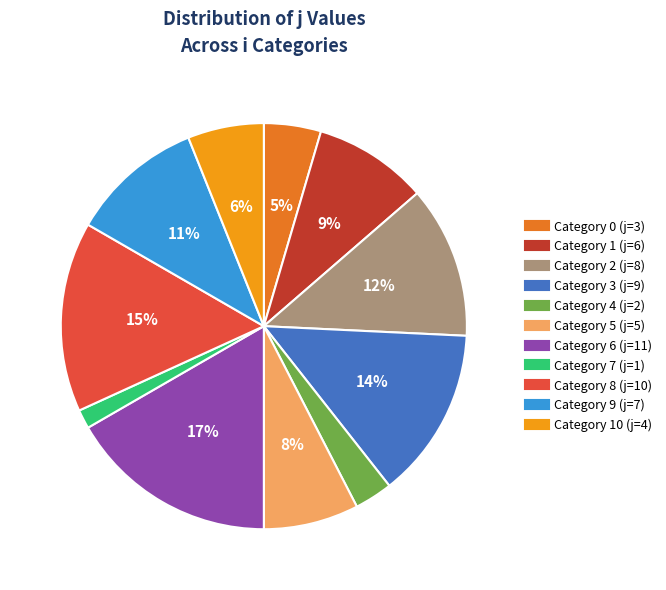

To the nearest percent, what is the difference between the largest and smallest slice percentages?

15%